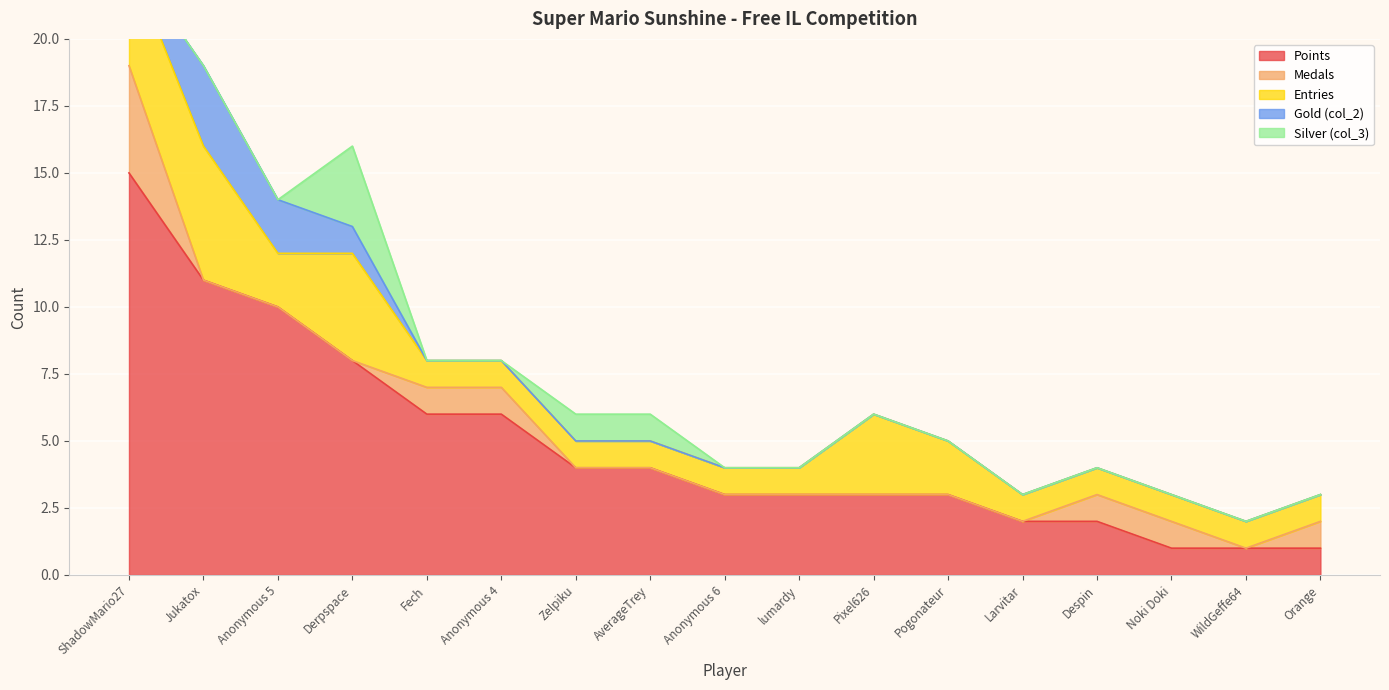

At which category is the sum across all series the highest?

ShadowMario27